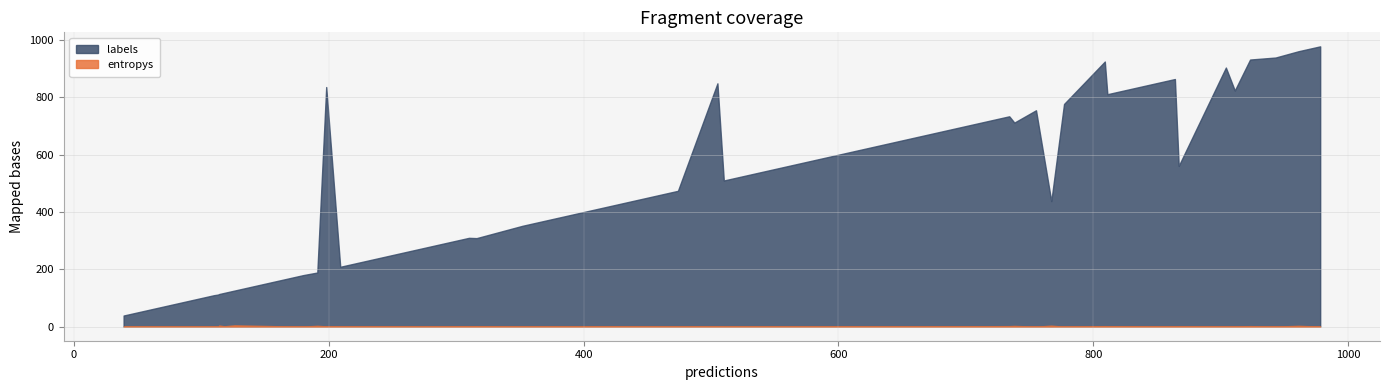

In entropys, how many points are lower than both neighbors (excluding endpoints)?

12